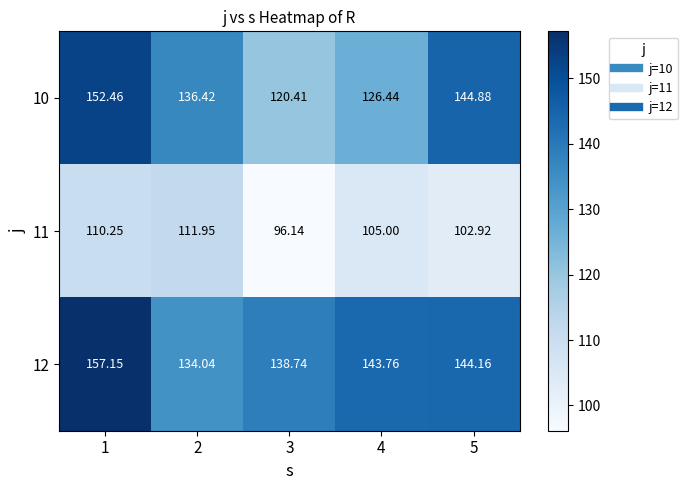

Is the value of 12 at 4 greater than the value of 11 at 3?

Yes